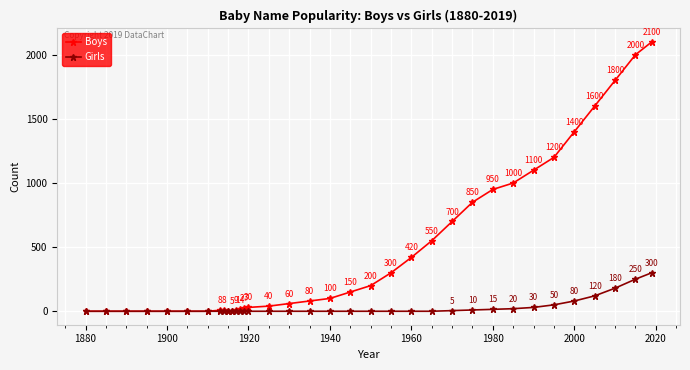

List the series in order of their peak value, highest first.

Boys, Girls